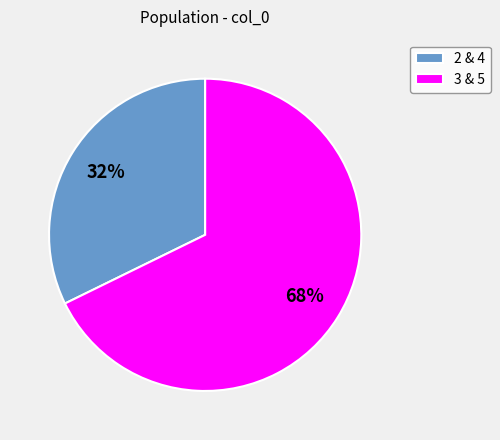

To the nearest percent, what percentage of the pie is 3 & 5?

68%